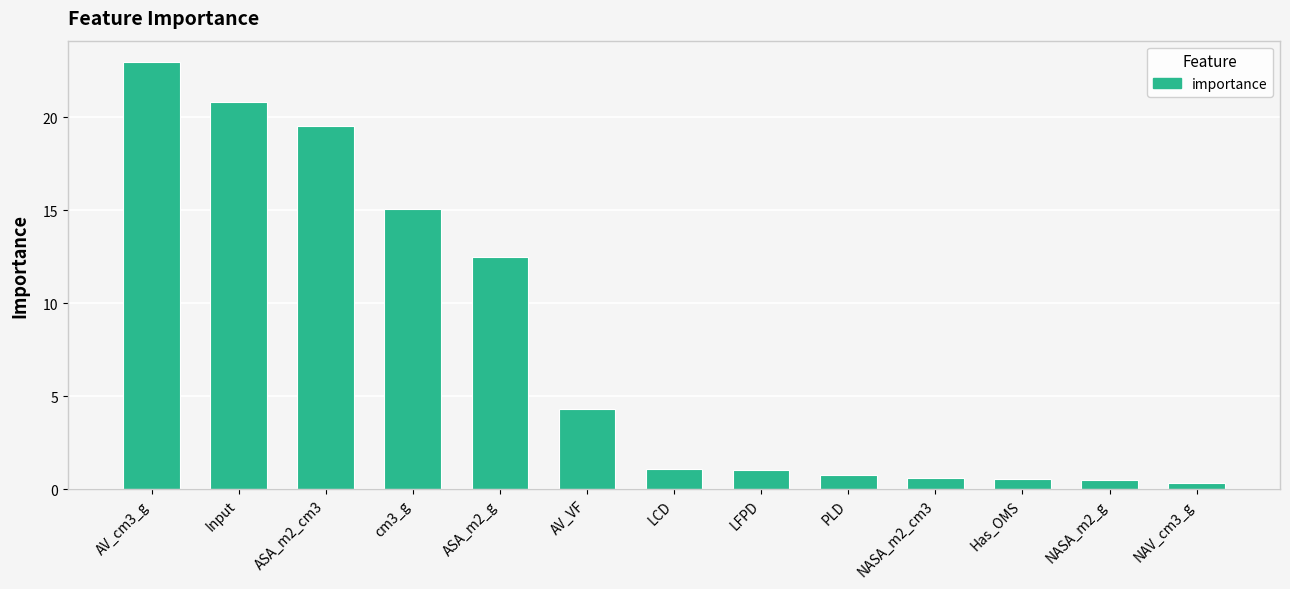

What is the difference between the second highest and second lowest values?

20.3